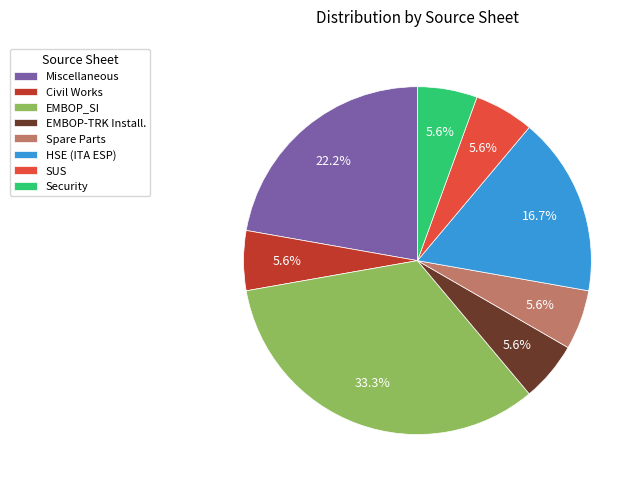

How many slices are in this pie chart?

8